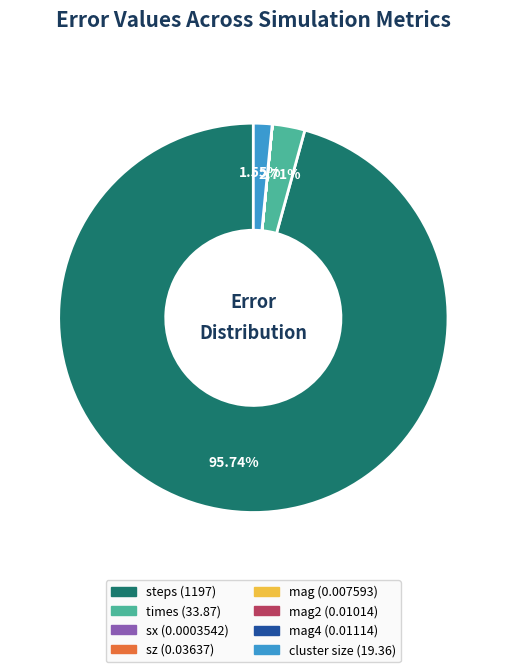

Is there a majority slice in this chart?

Yes